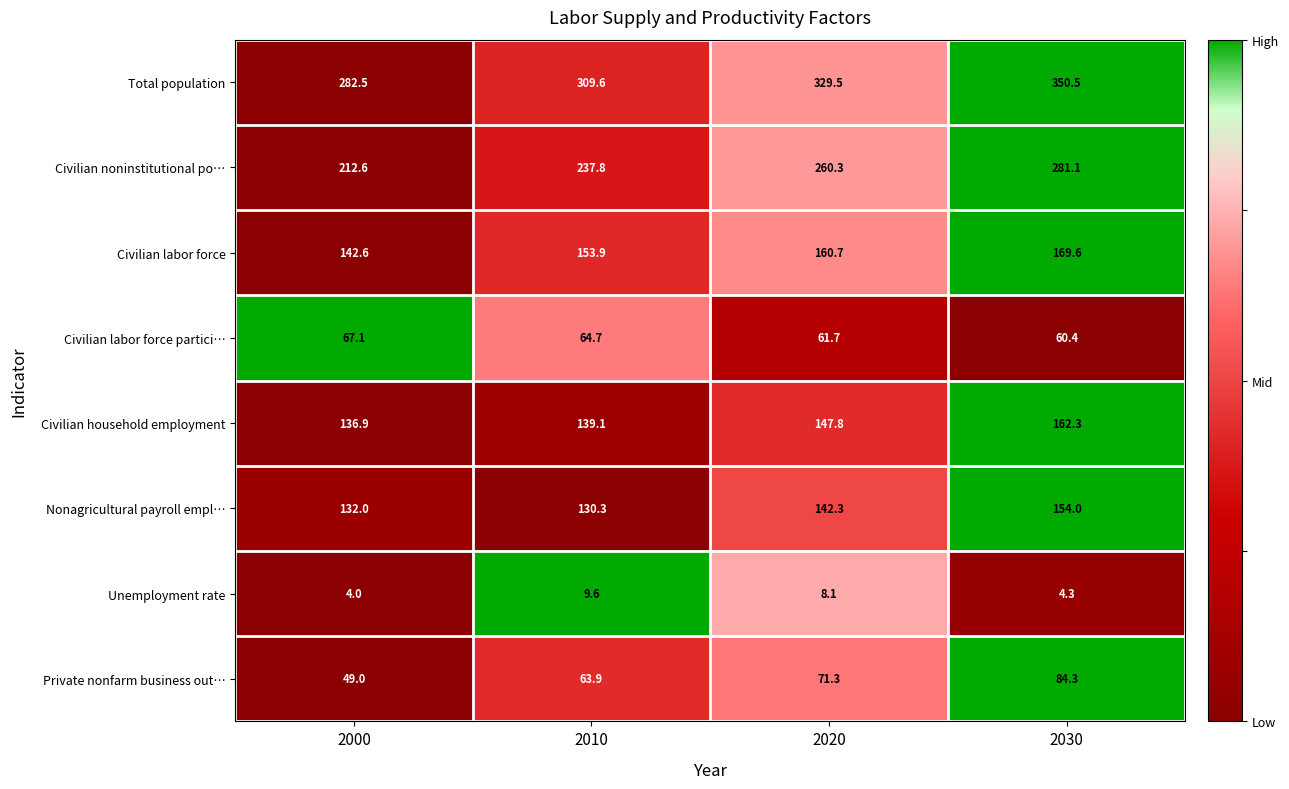

True or false: Civilian labor force partici… has a value of 100.0 at 2010.

False